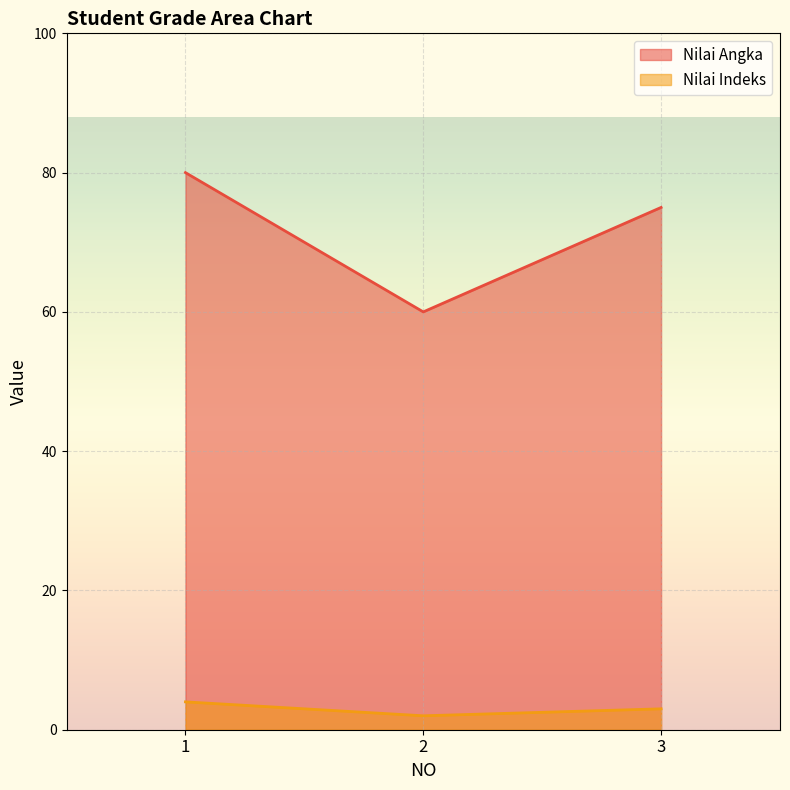

Where does the Nilai Angka series first go above 75?

1